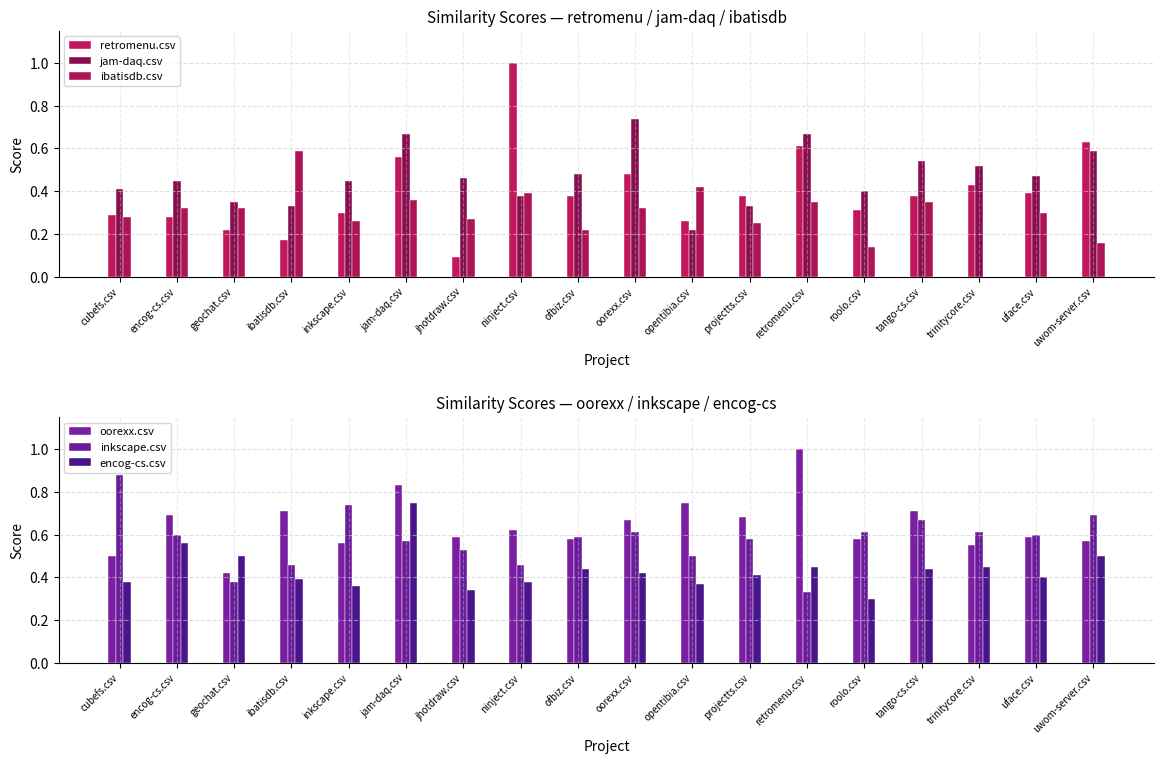

What is the label of the 13th bar from the left?

retromenu.csv